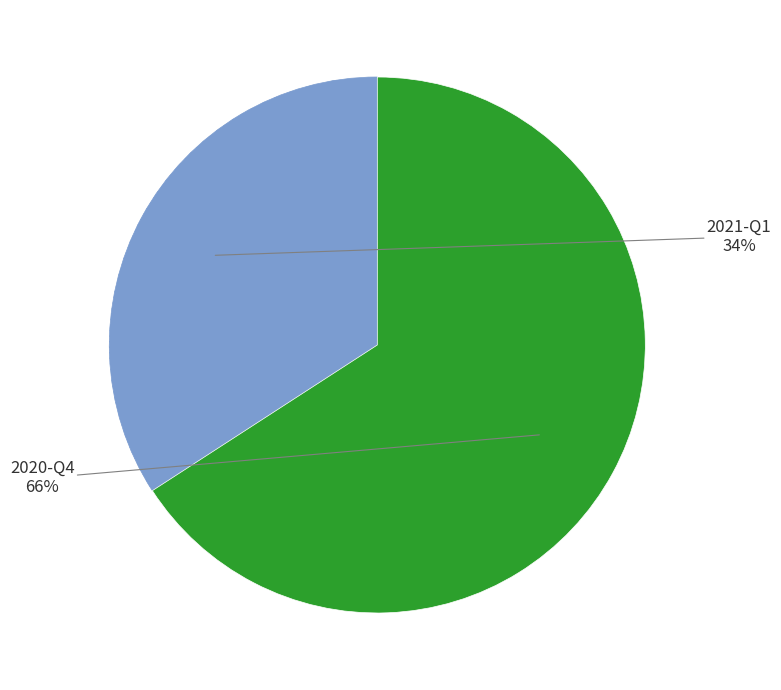

To the nearest percent, what is the difference between the largest and smallest slice percentages?

32%